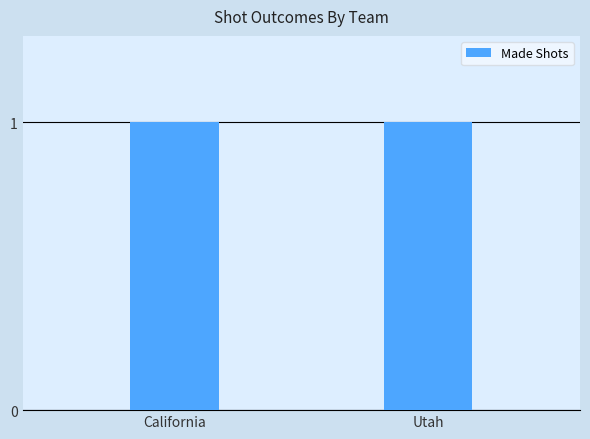

Rank the categories by value from highest to lowest.

Utah, California